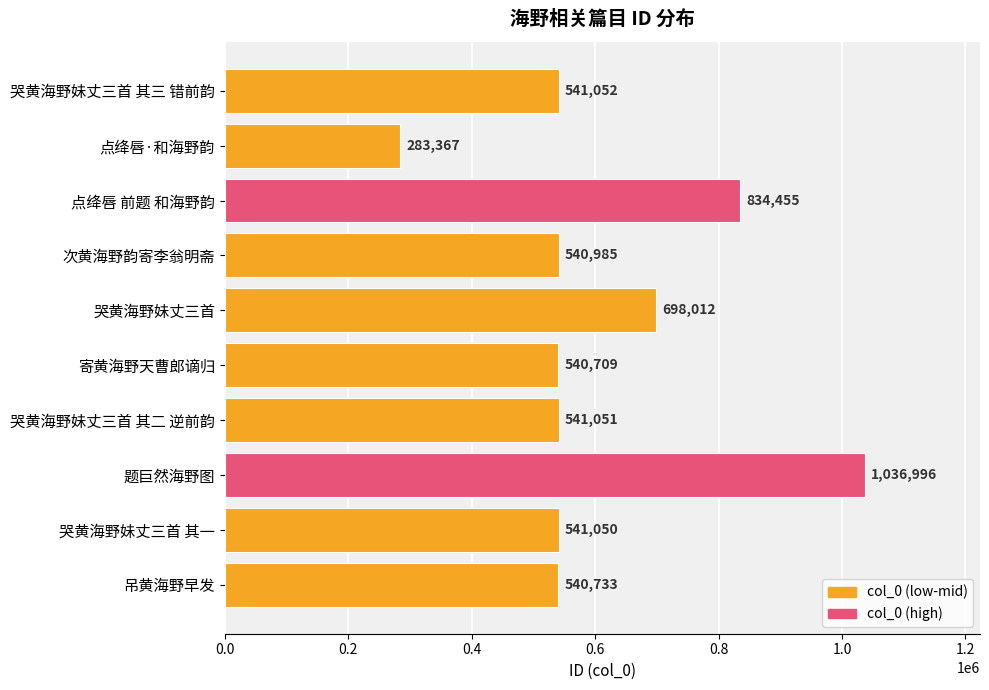

What is the difference between the maximum and minimum values?

753629